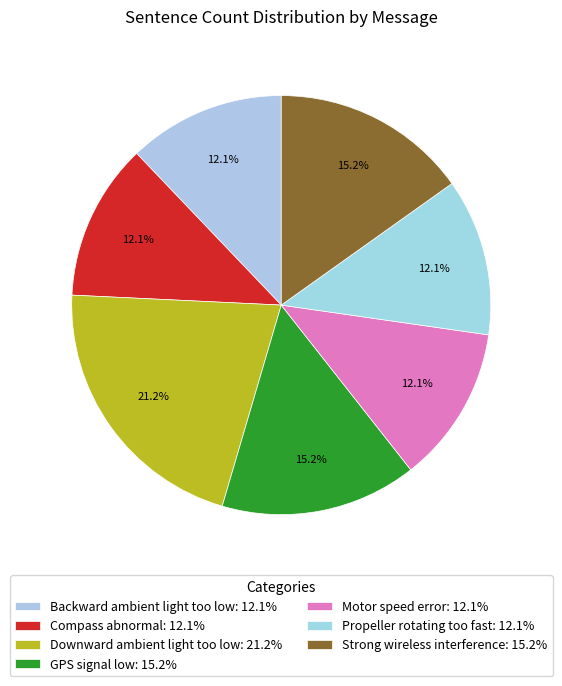

To the nearest percent, what is the combined percentage of GPS signal low and Strong wireless interference?

30%